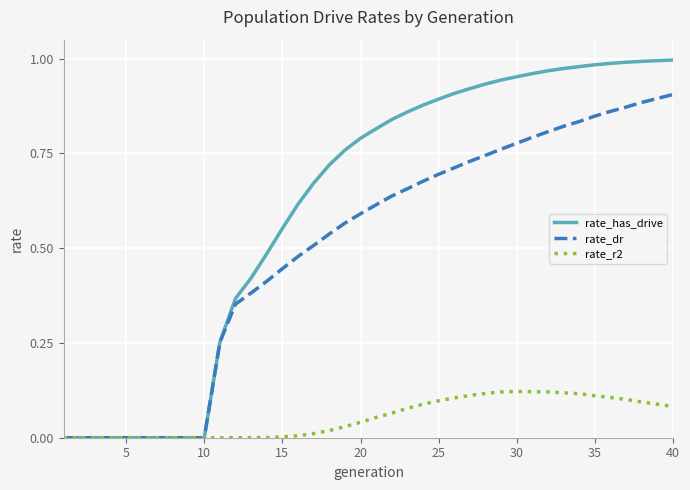

Which series has the largest range (max minus min)?

rate_has_drive